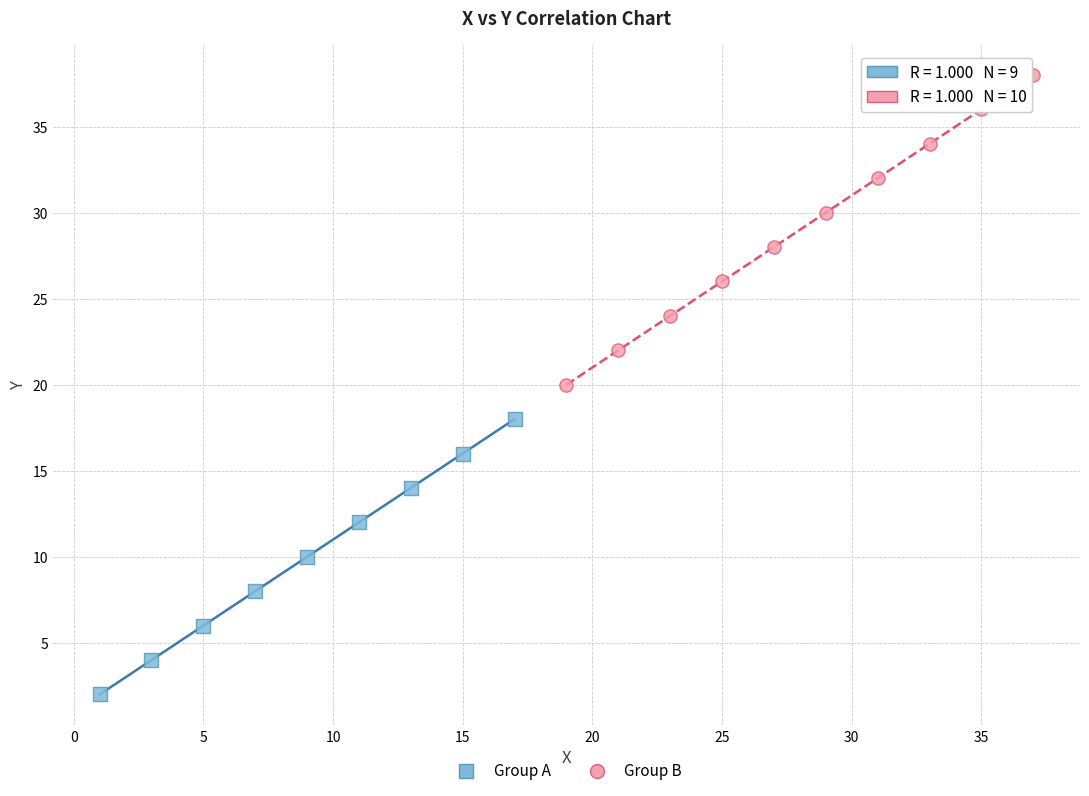

Which series has the largest Y range (max minus min)?

Group B